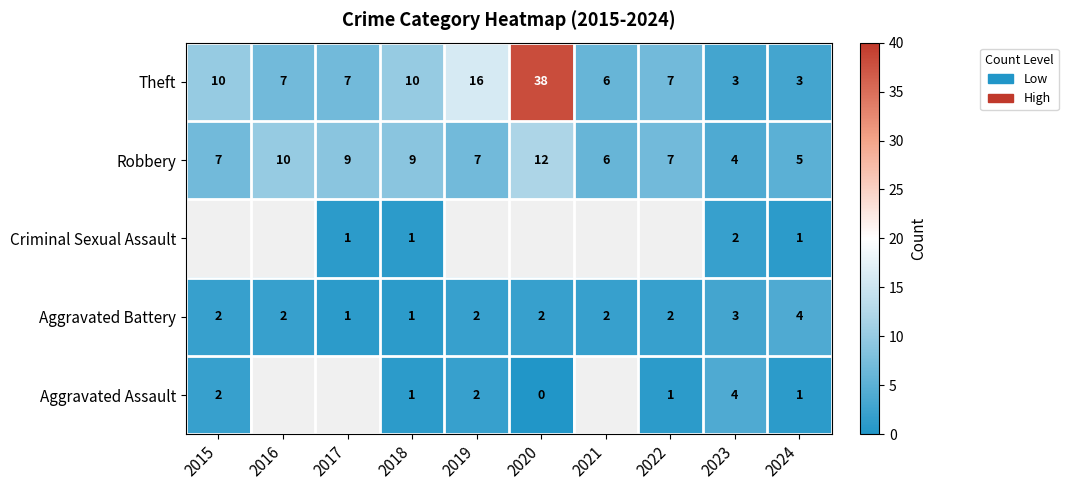

Is the value of Aggravated Assault at 2024 greater than the value of Theft at 2016?

No